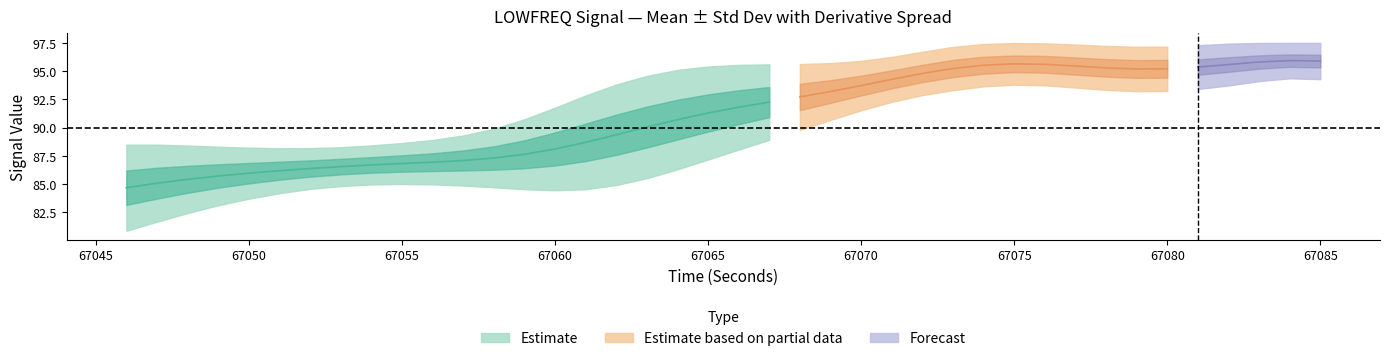

How many lines are shown in the chart?

4